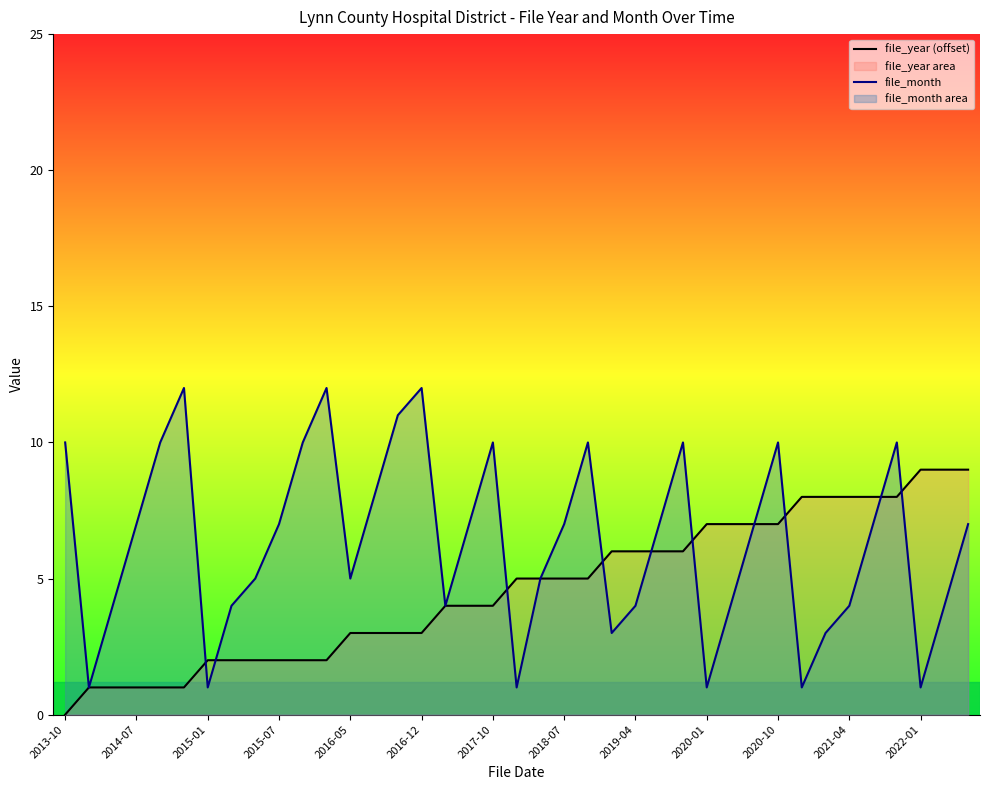

What is the average value of the file_month series?

6